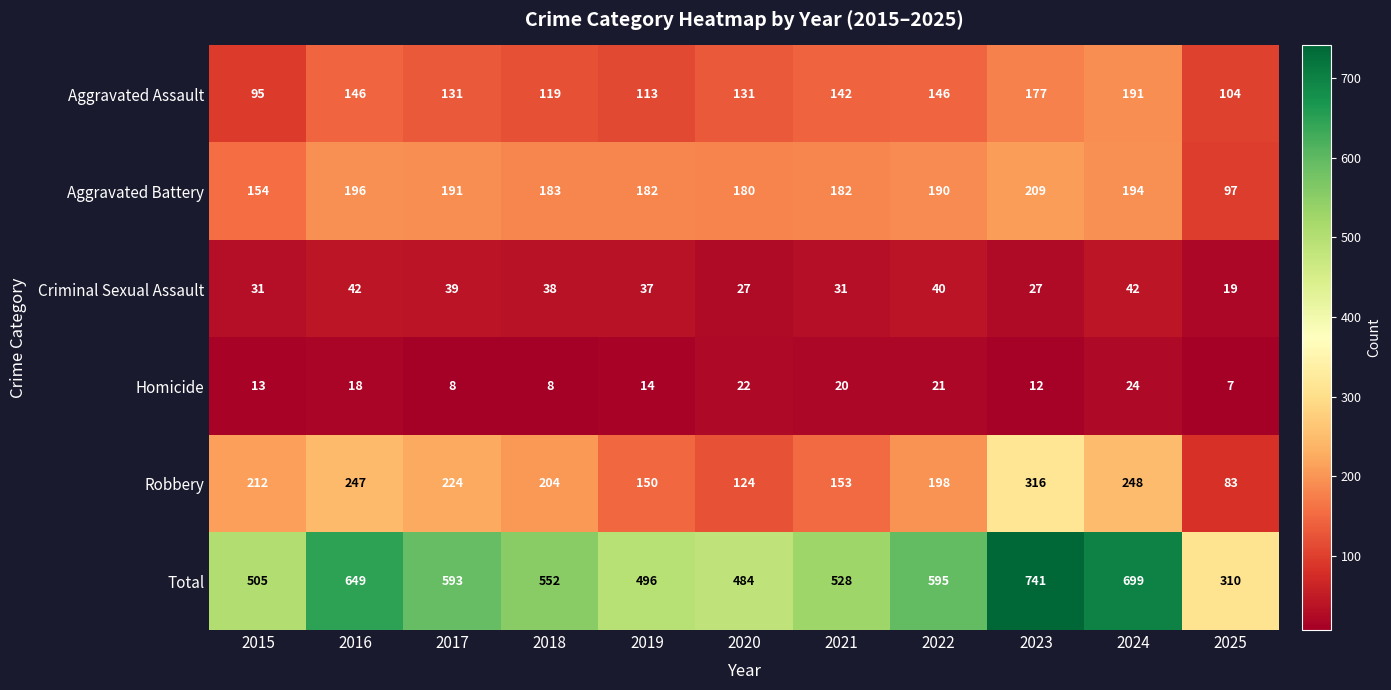

Rank the series by their maximum value, from lowest to highest.

Homicide, Criminal Sexual Assault, Aggravated Assault, Aggravated Battery, Robbery, Total